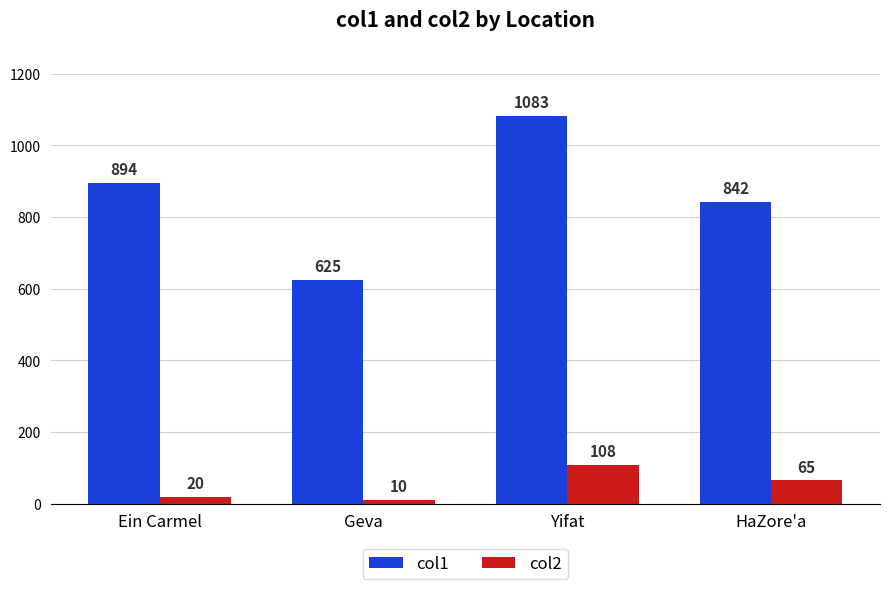

Count the number of data series in this chart.

2